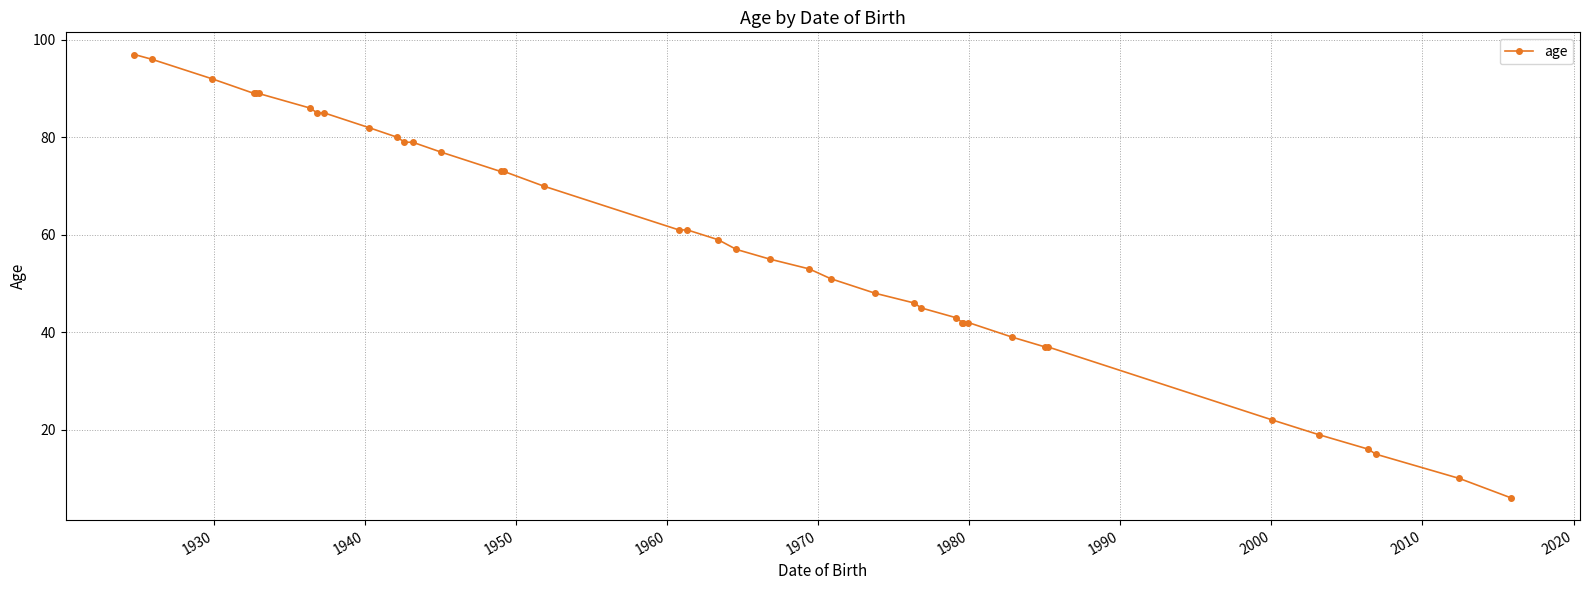

Does the chart display data point markers on the line(s)?

Yes